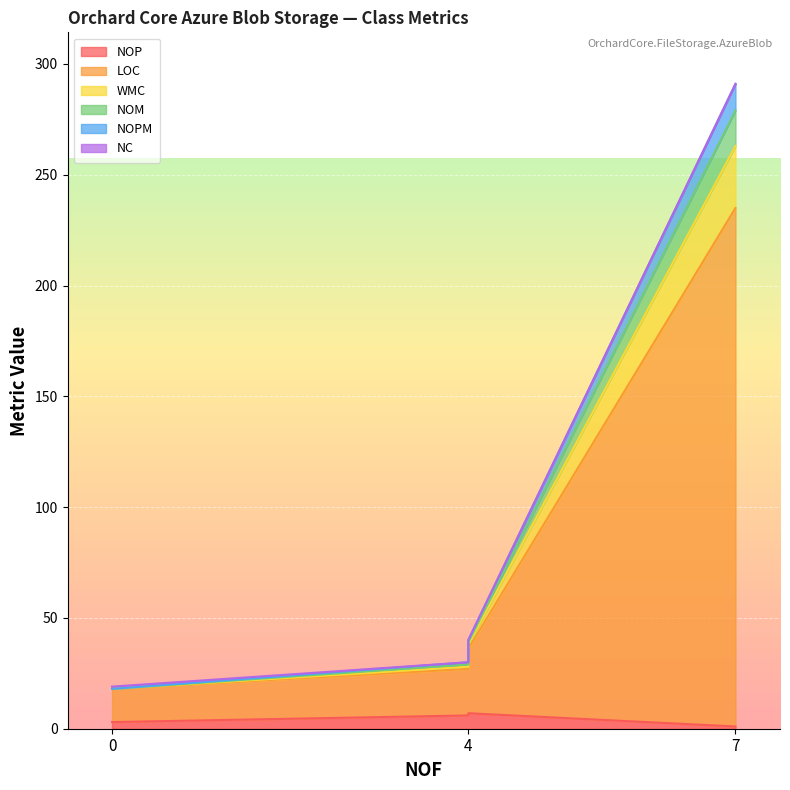

Which series has the largest range (max minus min)?

LOC